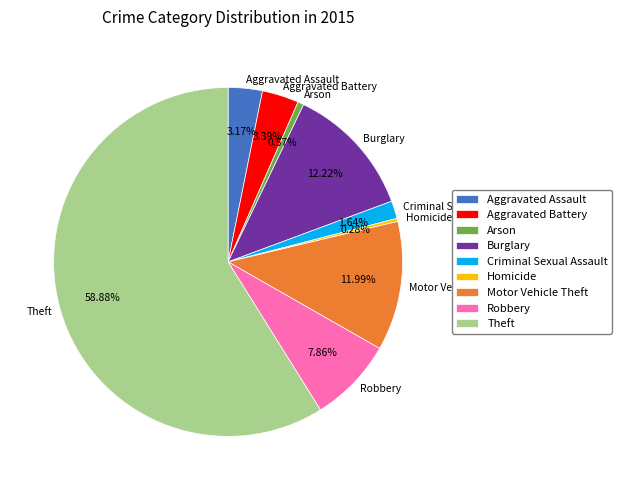

How many slices are in this pie chart?

9